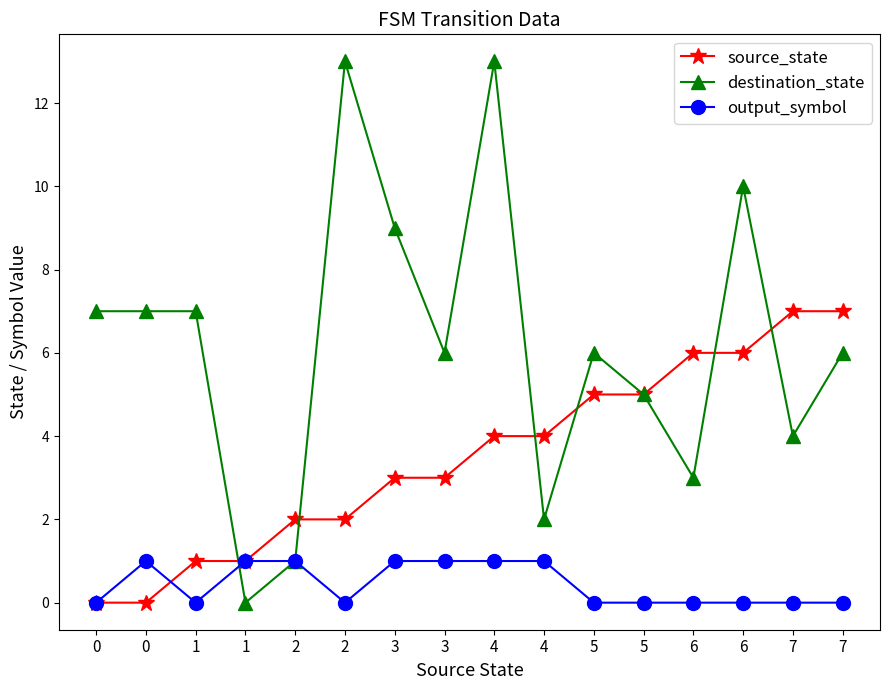

At which category is the sum across all series the highest?

4